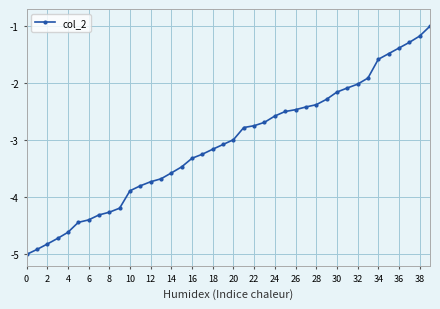

What is the smallest value displayed?

-5.0